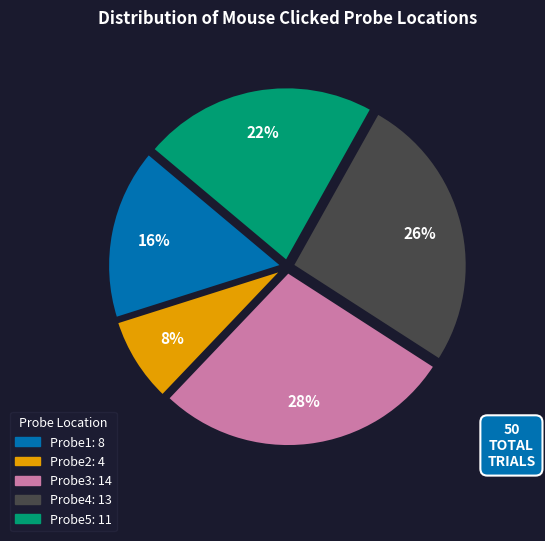

Does any single category account for the majority?

No